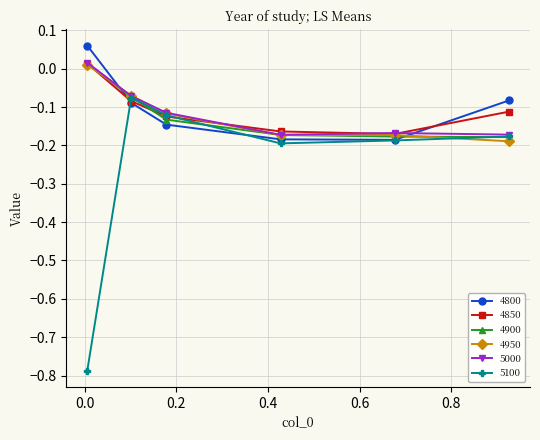

True or false: 5000 has more than 2 points higher than both neighbors.

False